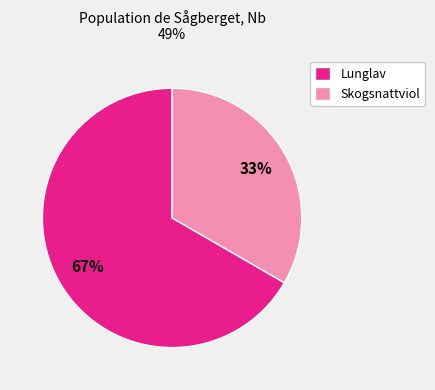

Do Lunglav and Skogsnattviol together represent more than half of the pie?

Yes